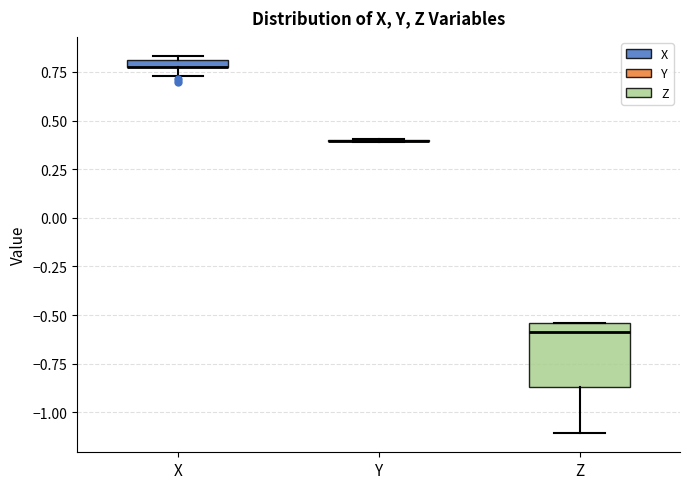

Where is the upper edge of the box for X on the y-axis? The values are not printed on the chart, so give them approximately, as read against the axis.

0.80